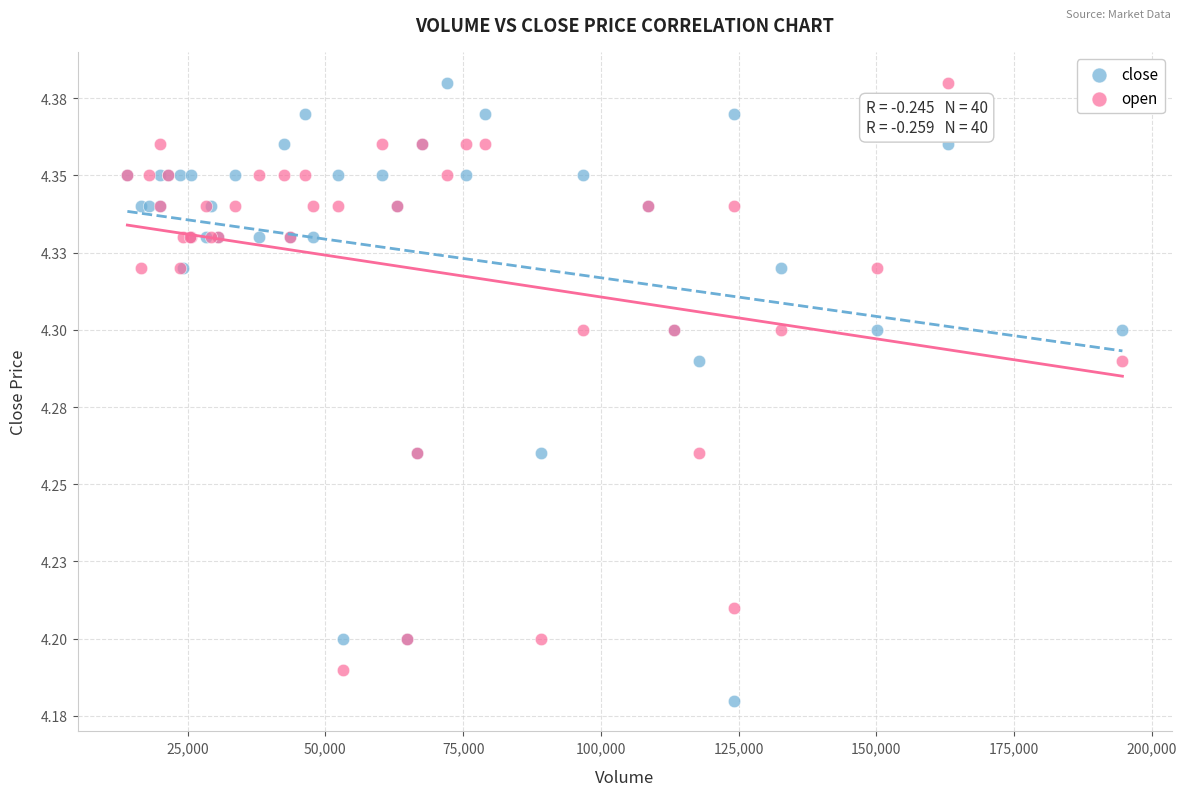

Which series has the widest spread of Y values?

close